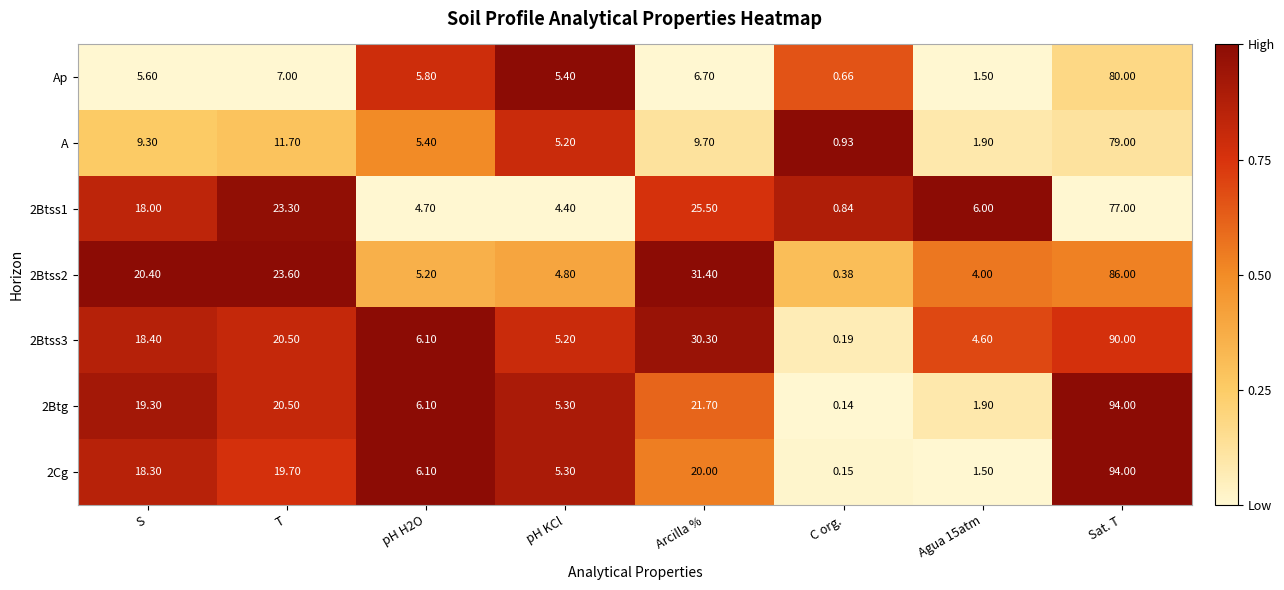

At which category is the sum across all series the highest?

Sat. T